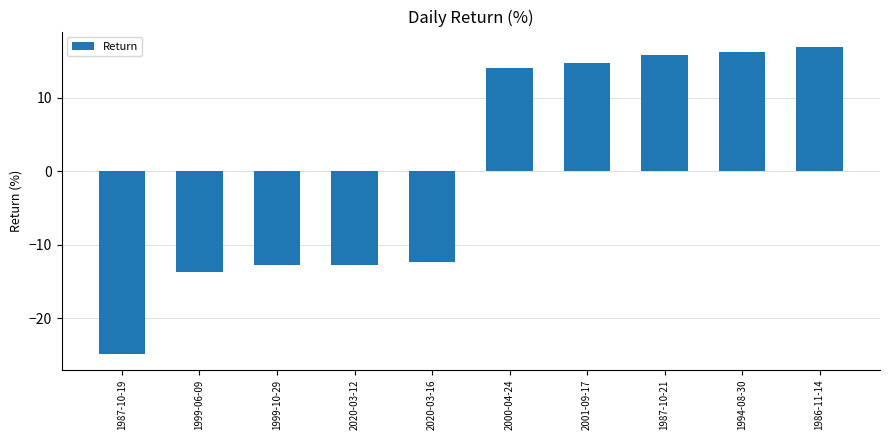

Which label corresponds to the smallest value in the chart?

1987-10-19